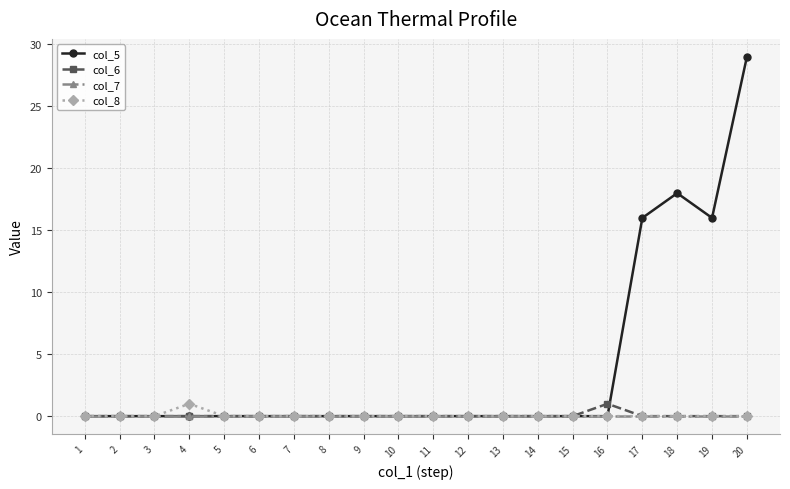

What are all the series names shown in the legend?

col_5, col_6, col_7, col_8